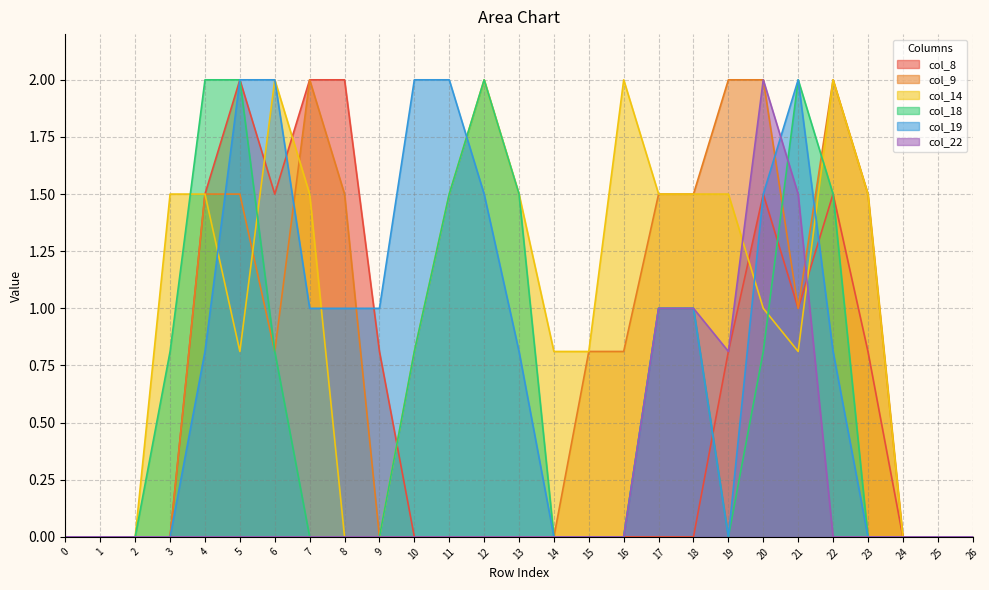

Which label corresponds to the largest value in the chart?

5